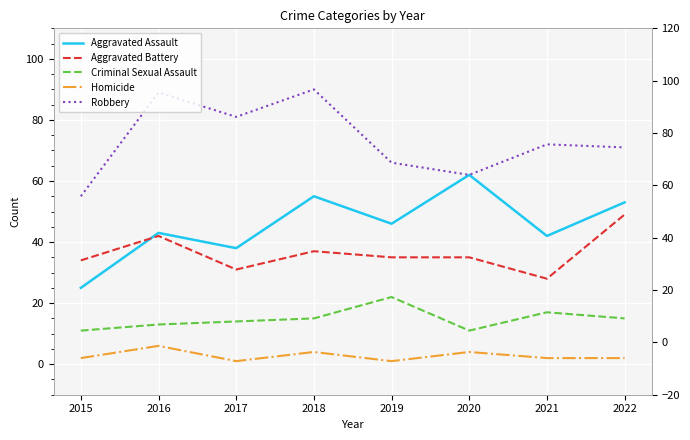

How many interior local peaks does the Homicide series have?

3